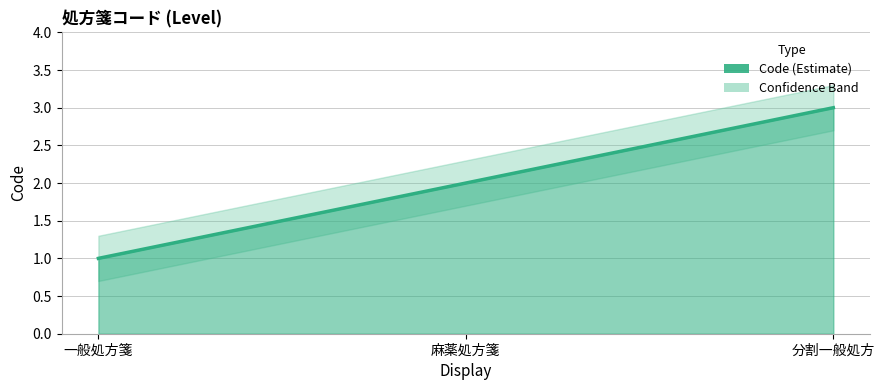

What position from the right is 一般処方箋?

3